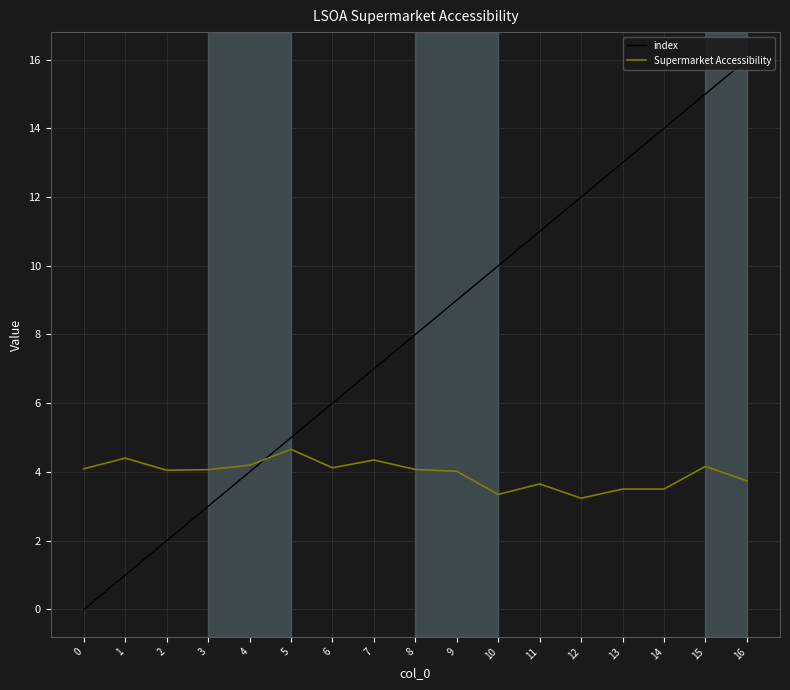

What are all the series names shown in the legend?

index, Supermarket Accessibility